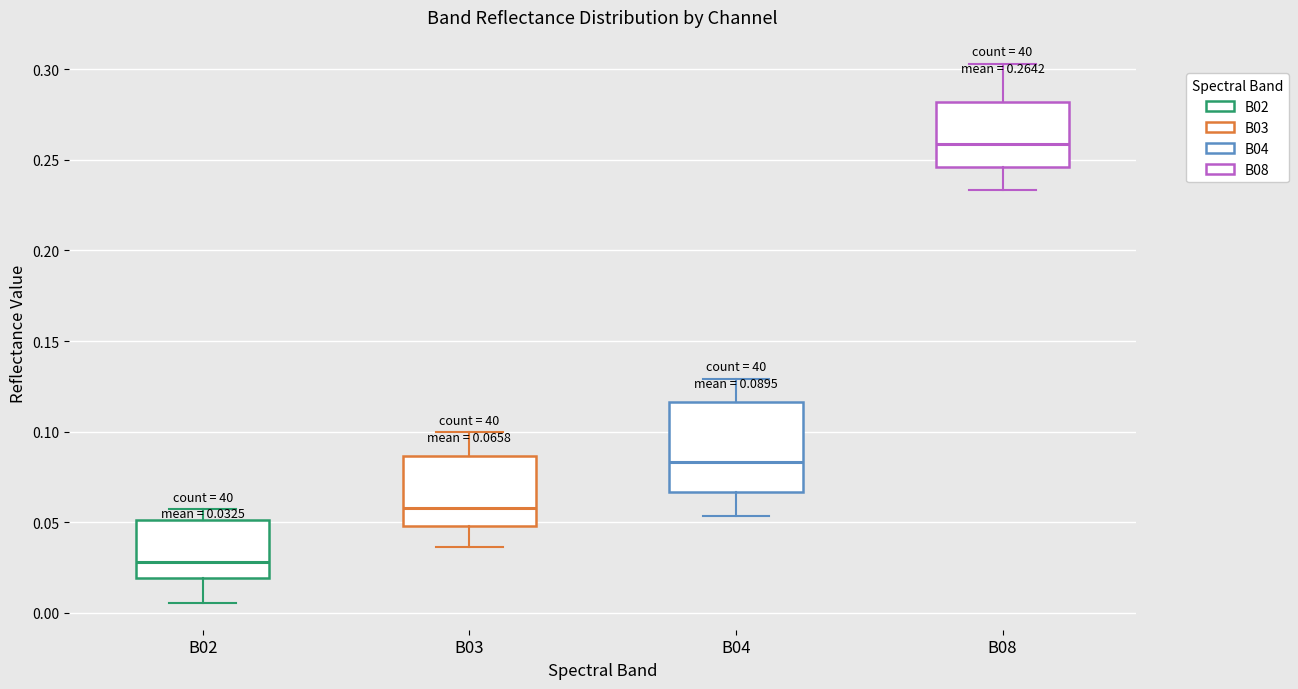

Which box has the highest median line?

B08